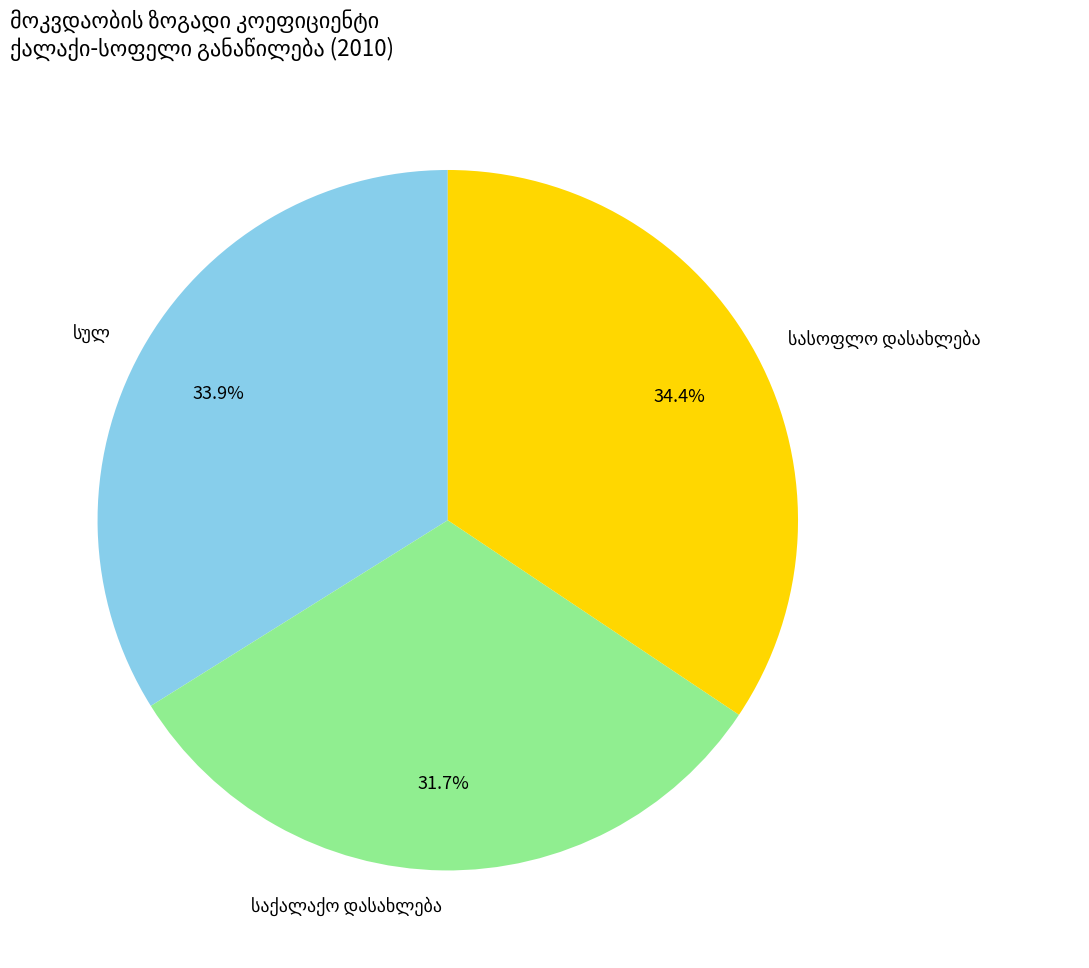

Is there any slice that represents more than half of the pie?

No